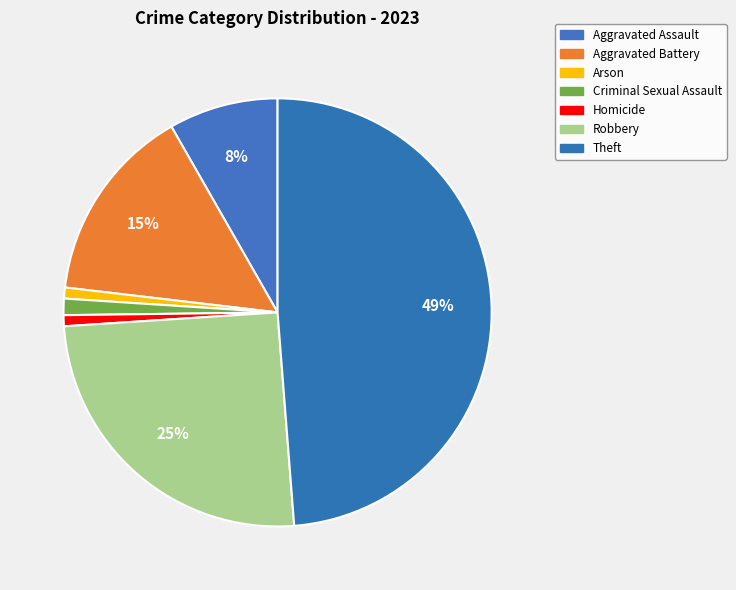

The Arson slice represents 11% of the pie. True or false?

False